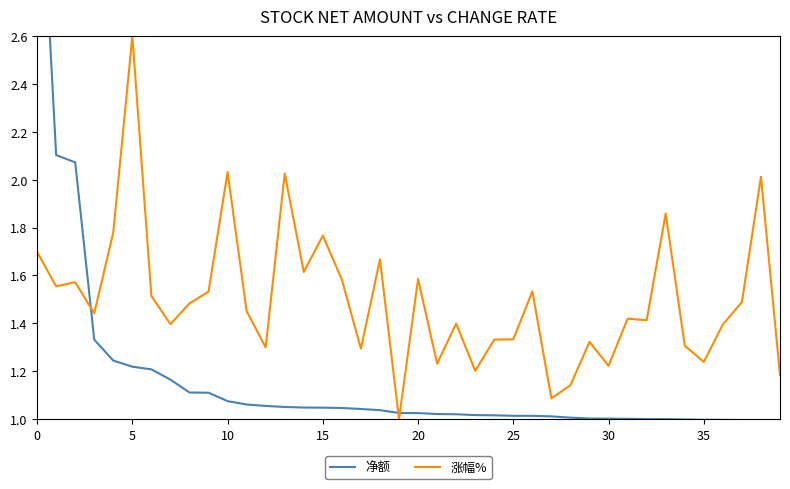

At how many categories does at least one series exceed 2?

7